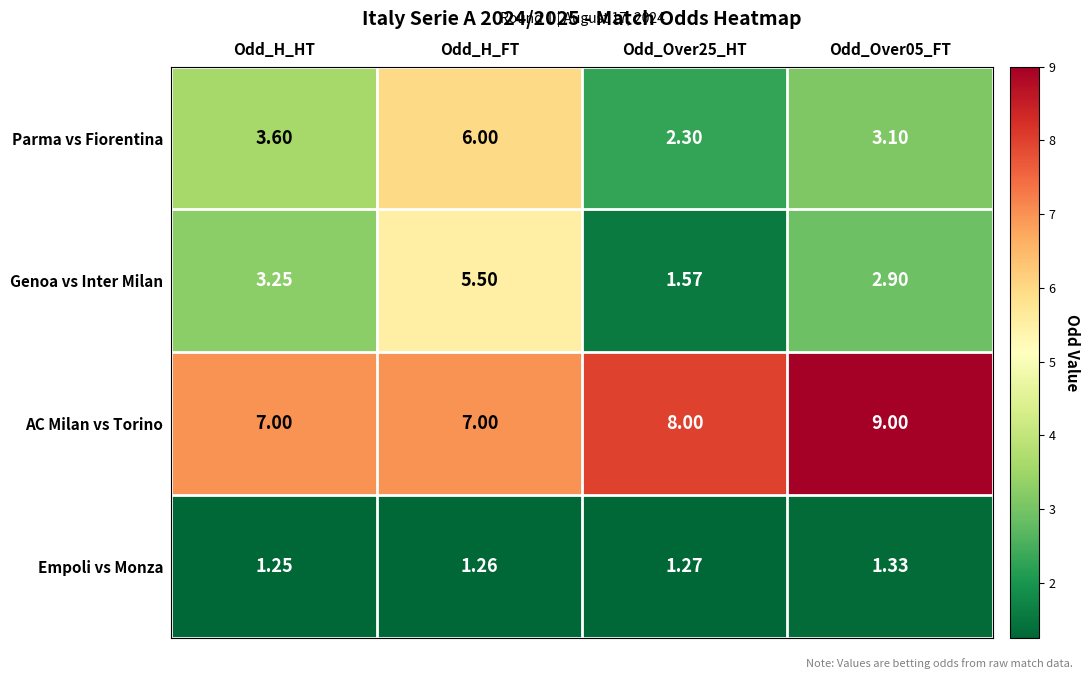

Which category has the lowest value across all series?

Odd_H_HT